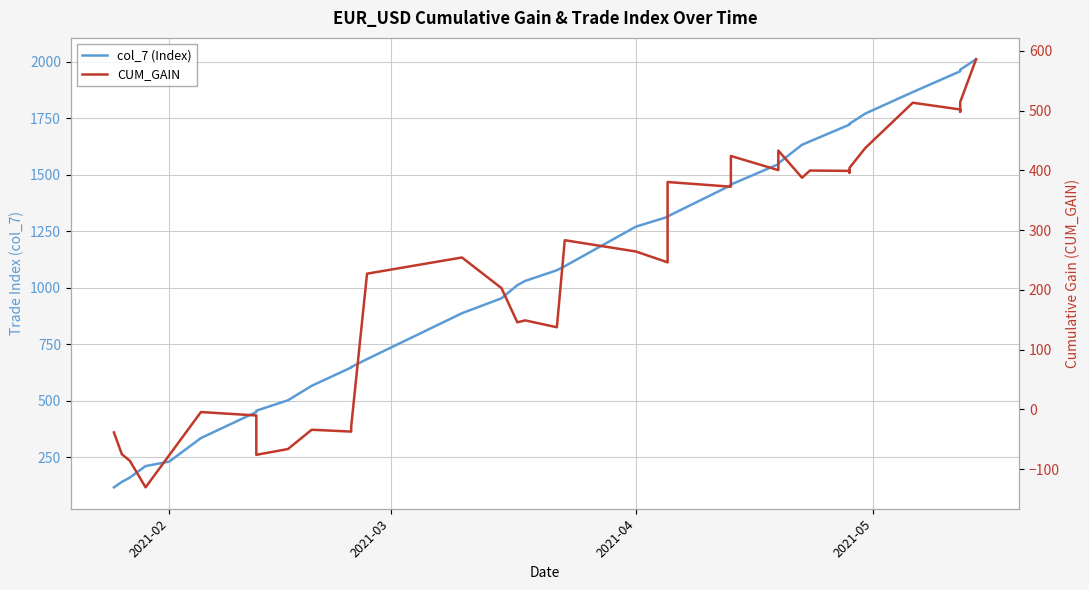

What is the value of the col_7 (Index) point at the 13th from the left?

648.0